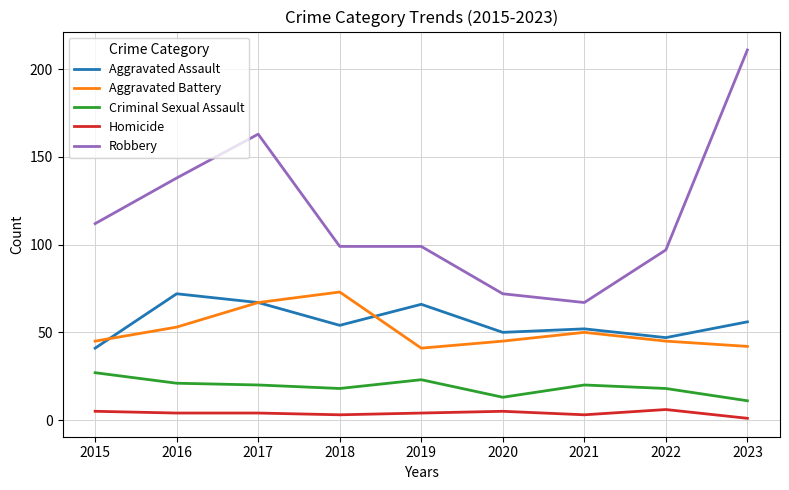

What is the lowest value of the Aggravated Battery series?

41